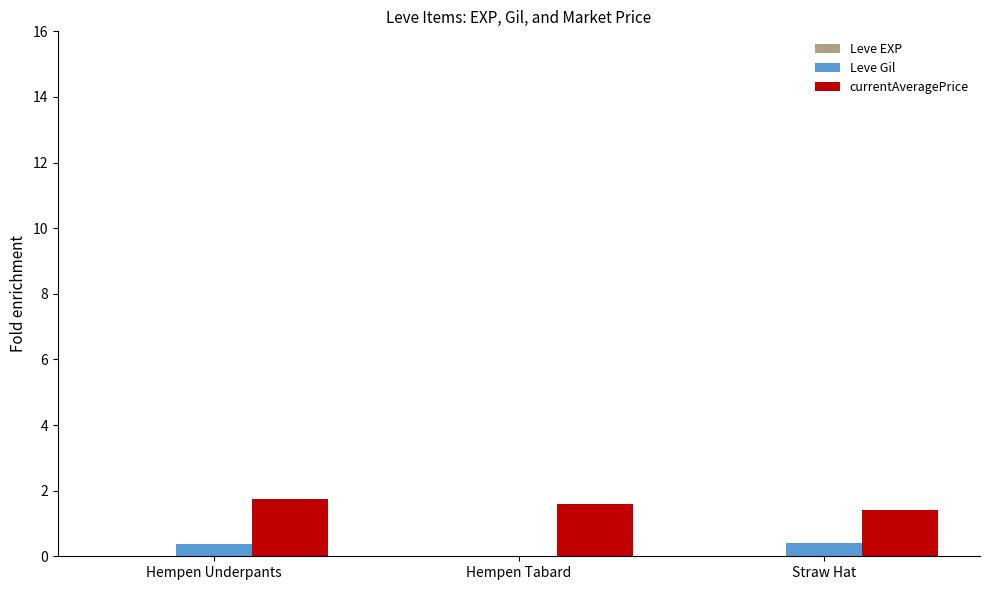

Which series has the largest total across all categories?

currentAveragePrice